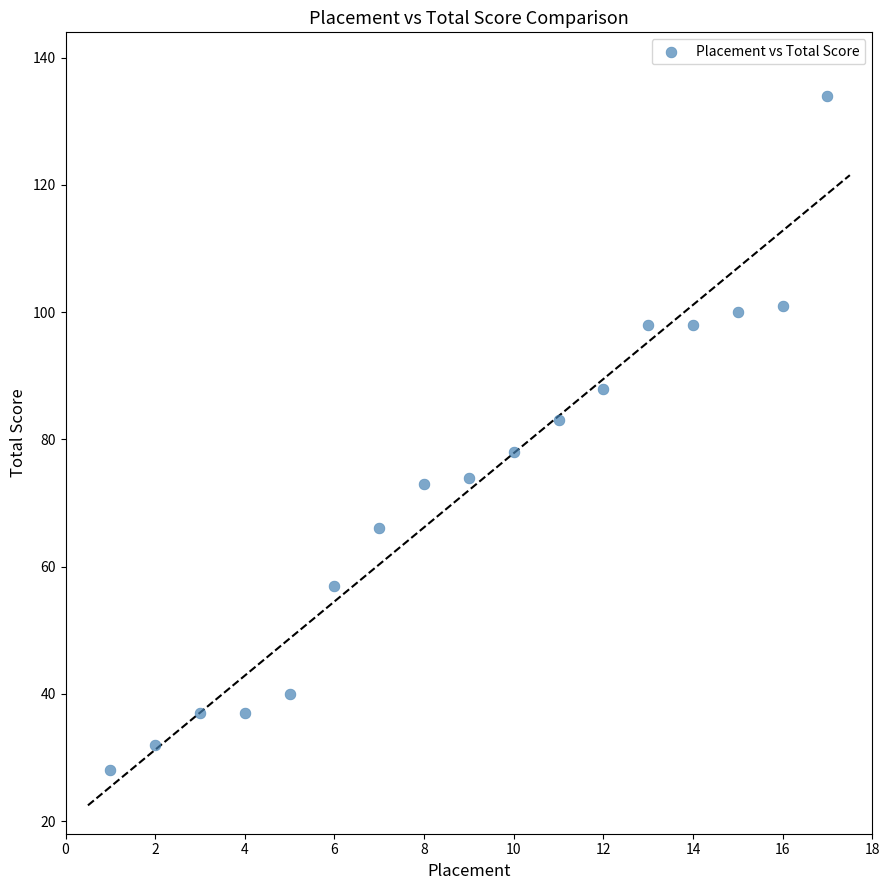

What is the range of Y values (max minus min)?

106